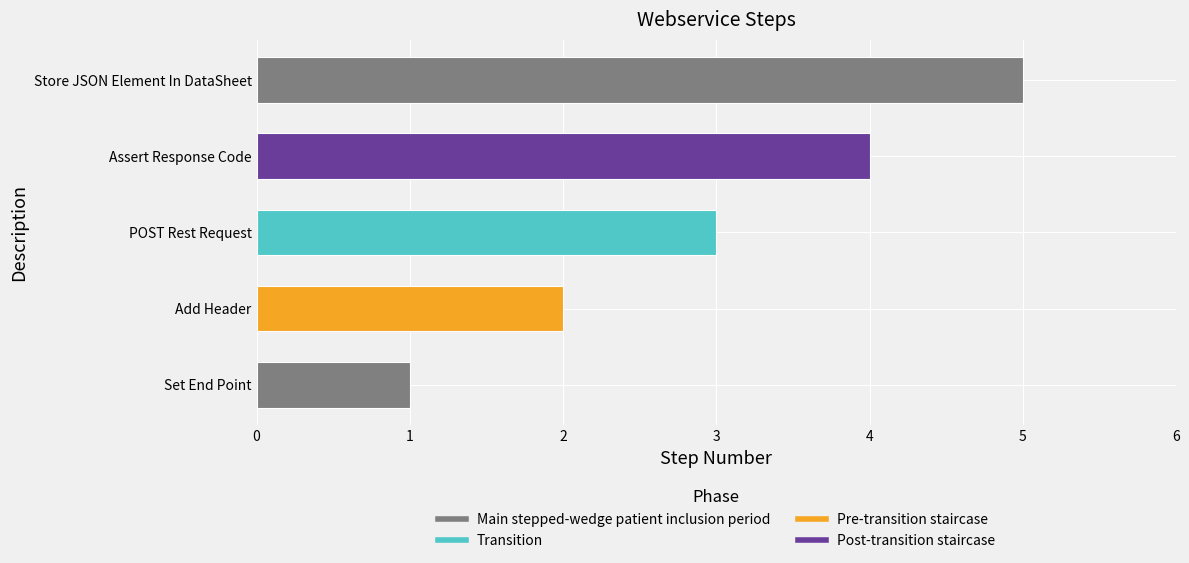

Reading left to right, transcribe all the data shown in this chart.

1	2	3	4	5